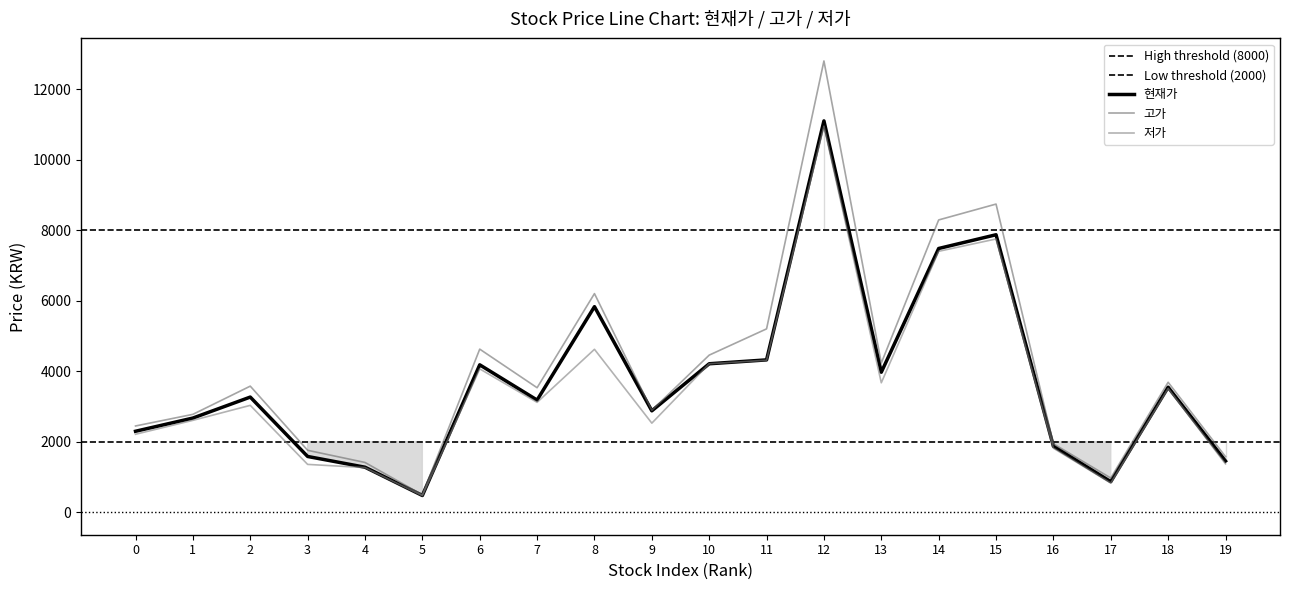

True or false: 현재가 has more than 0 interior local peaks.

True